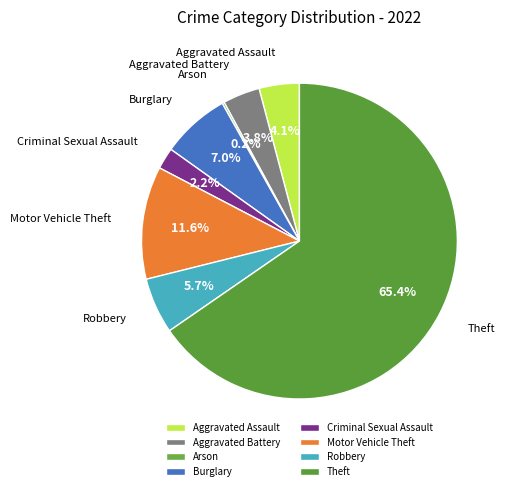

Which has a higher value, Aggravated Battery or Robbery?

Robbery